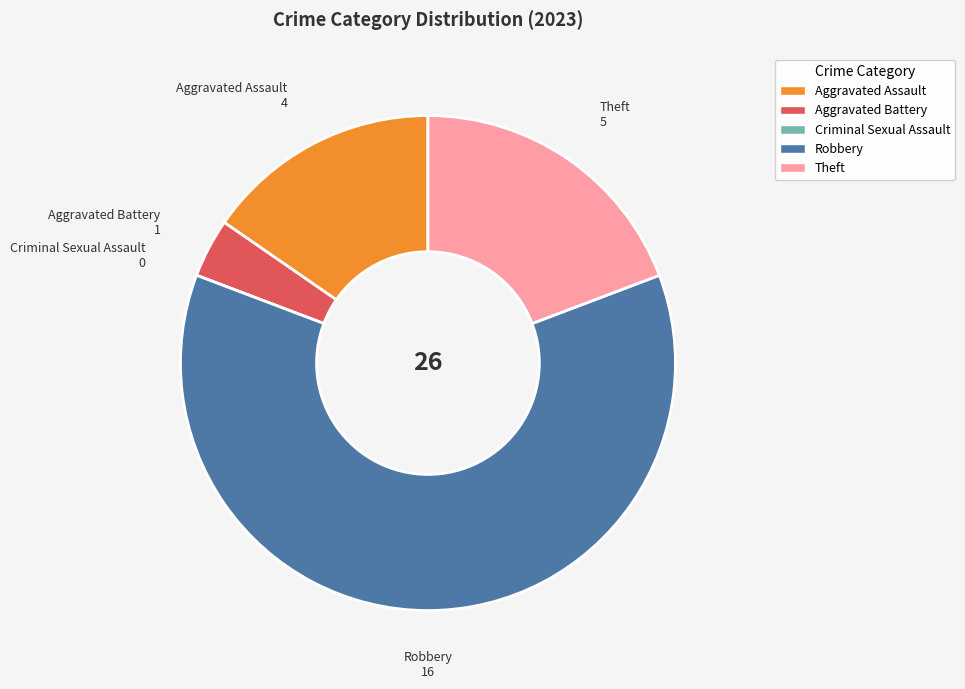

Is it true that Robbery is 62% of the pie?

True